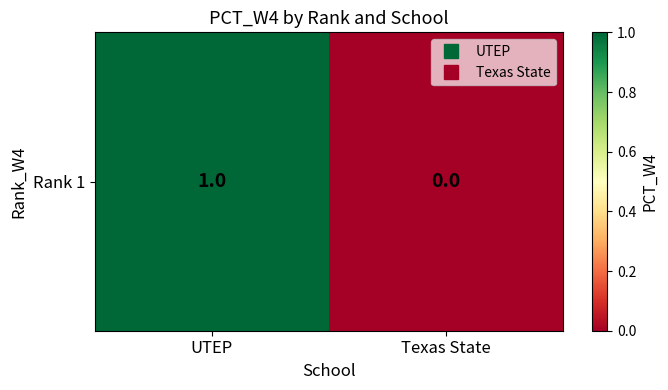

List the labels in order of value, largest first.

UTEP, Texas State